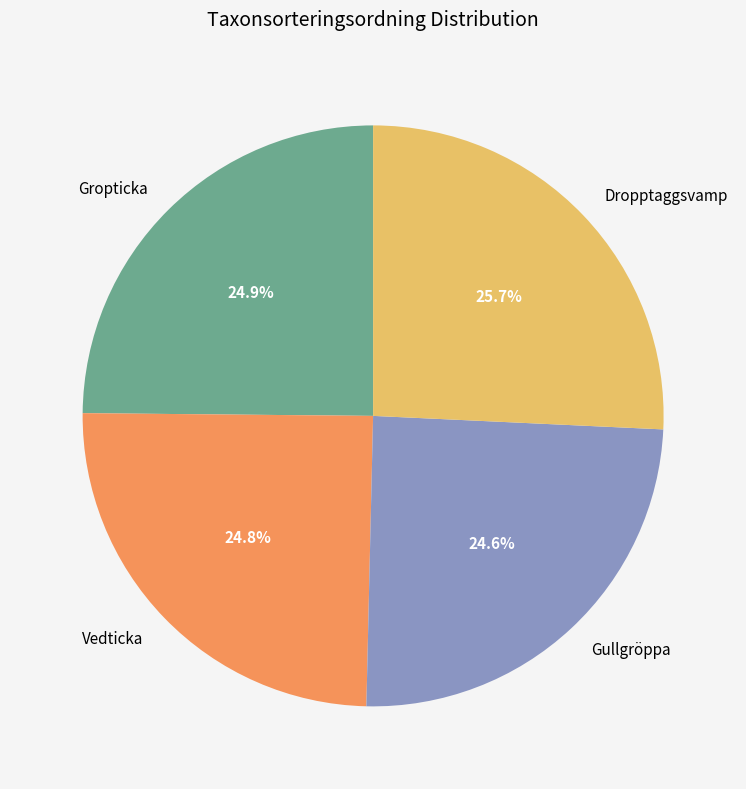

Combined, do Dropptaggsvamp and Gropticka account for over 50%?

Yes